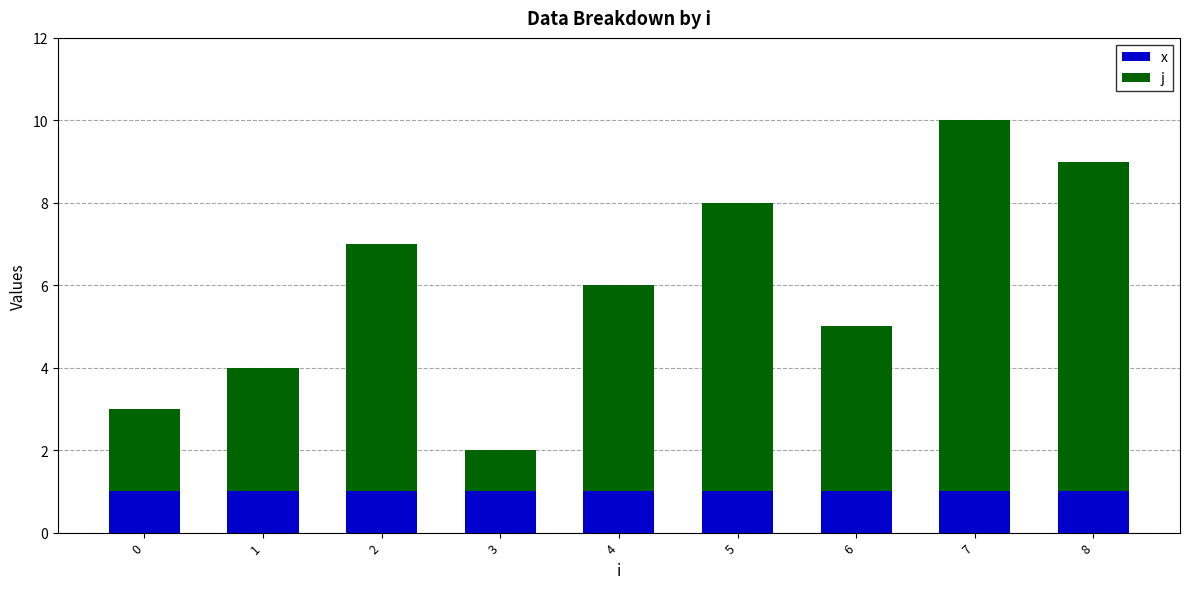

Rank the series by their maximum value, from lowest to highest.

x, j